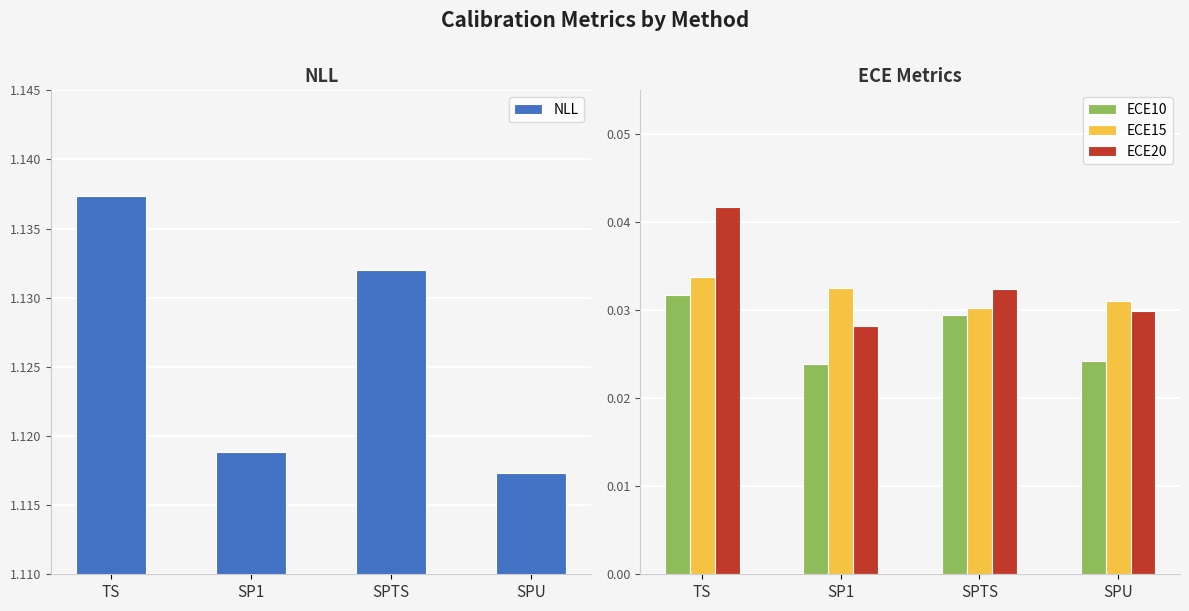

Which label corresponds to the smallest value in the chart?

SP1